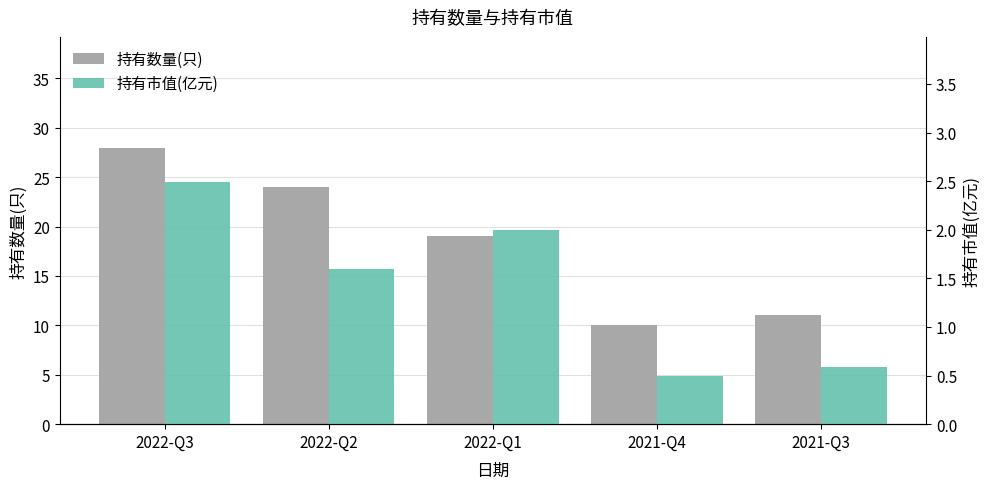

List the labels in order of 持有市值(亿元) value, largest first.

2022-Q3, 2022-Q1, 2022-Q2, 2021-Q3, 2021-Q4